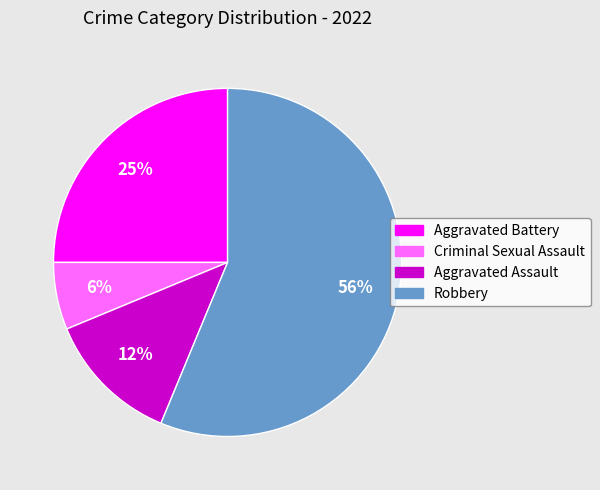

Which category has the biggest portion of the pie?

Robbery